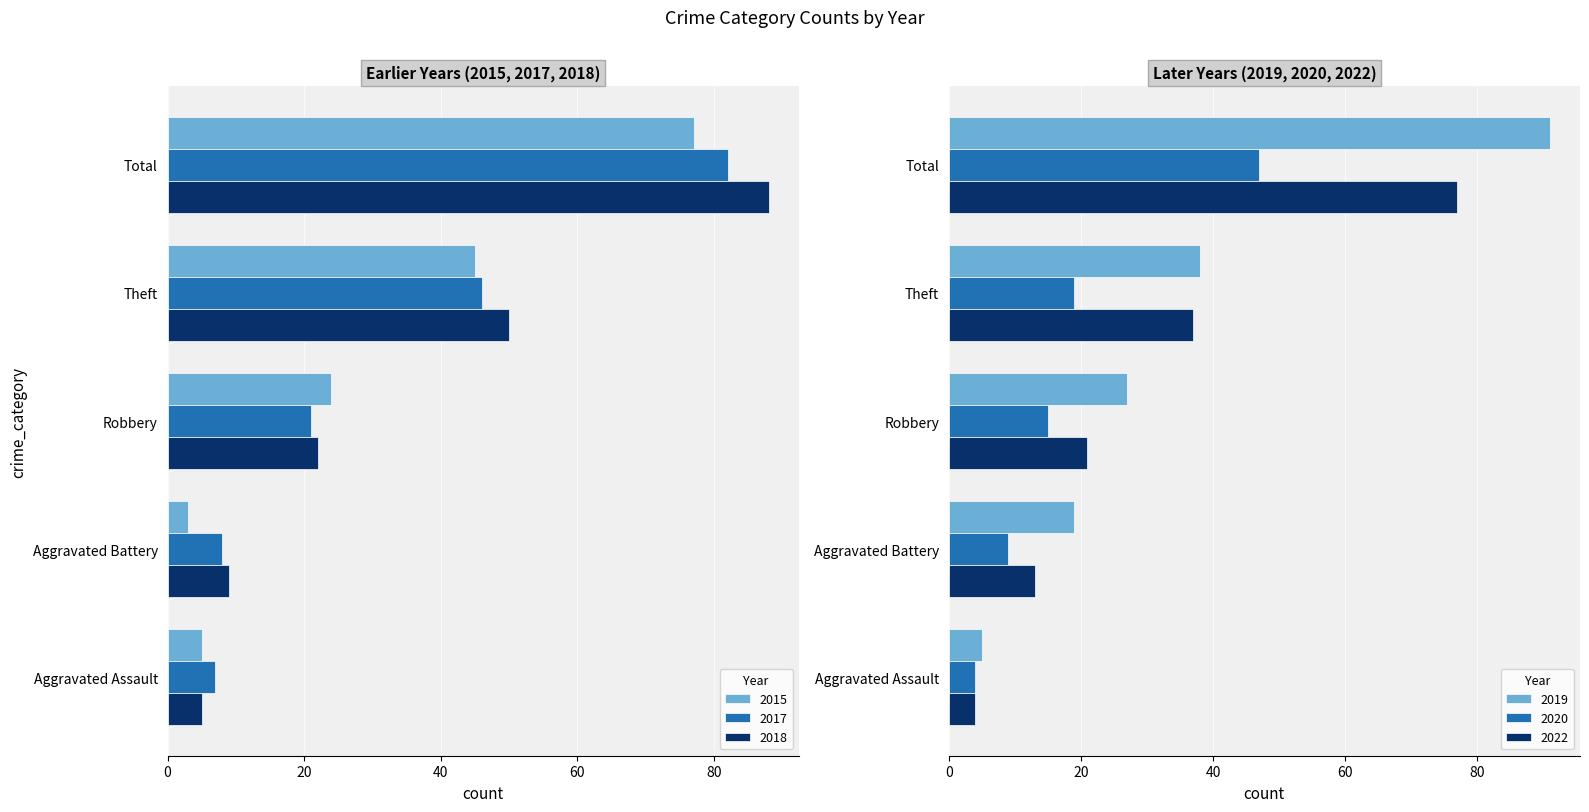

What position from the right is Aggravated Assault?

5